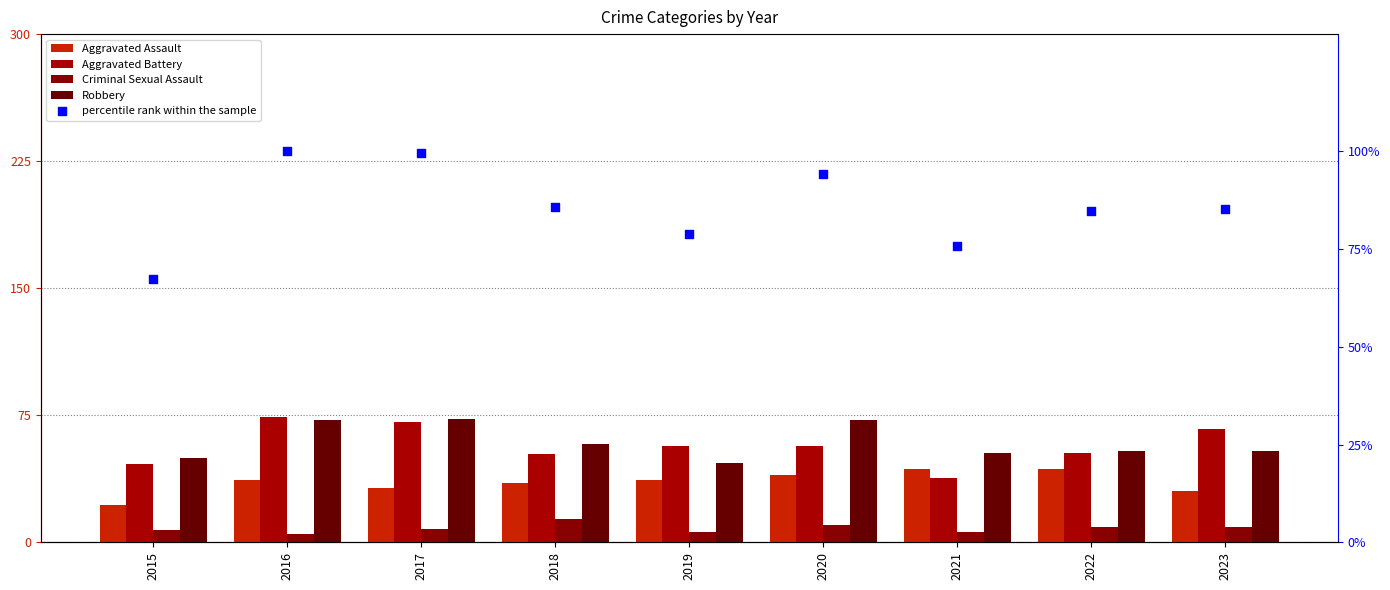

Which series contains the highest Y value?

percentile rank within the sample